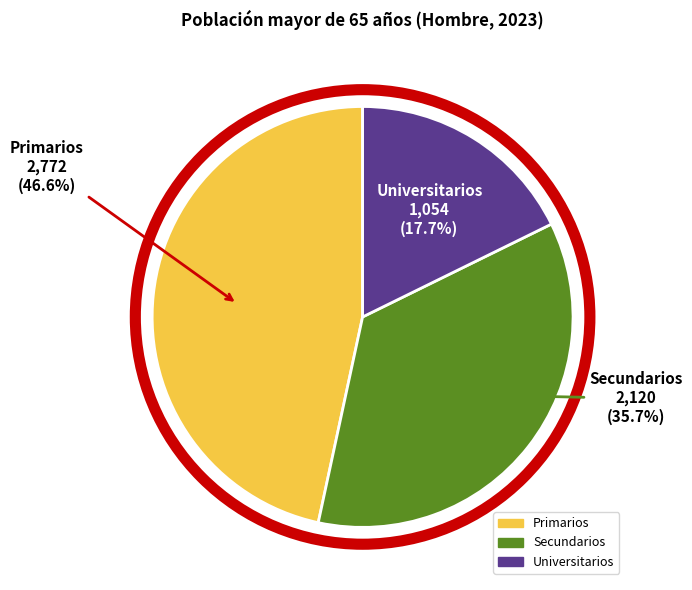

Does Primarios account for over 50% of the chart?

No